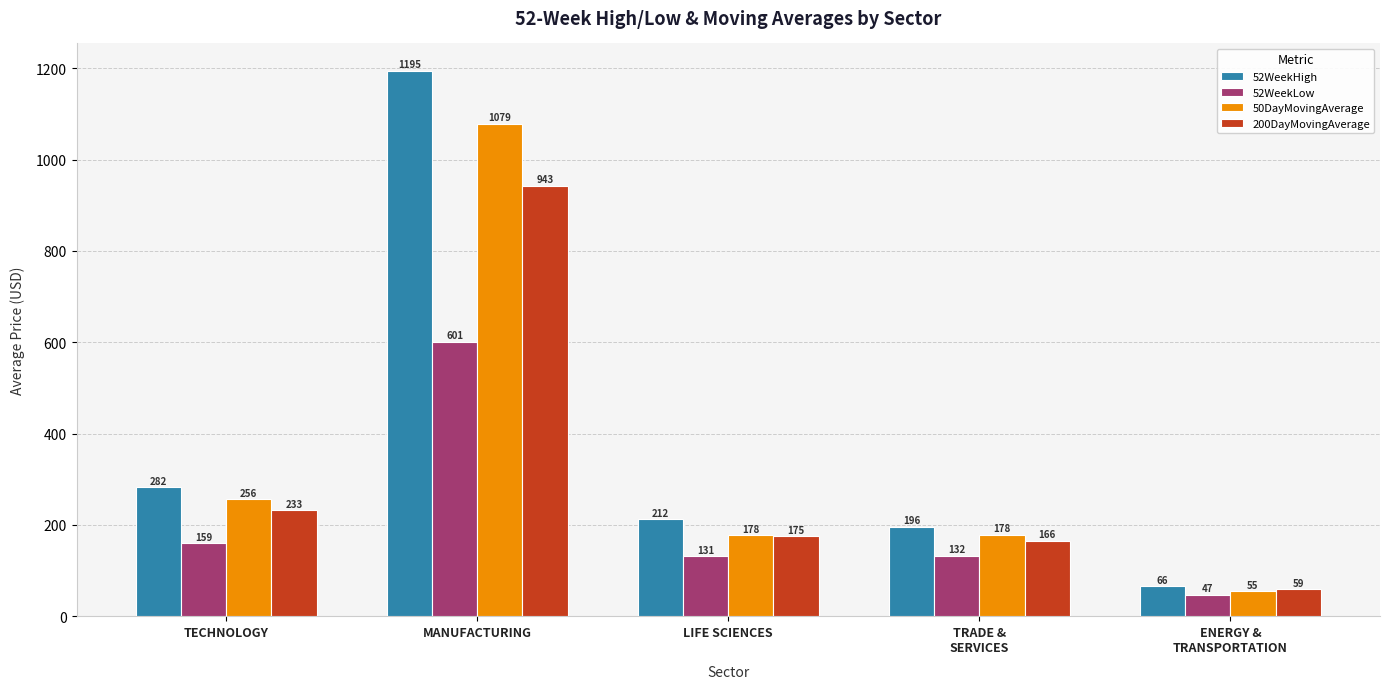

What value does the 52WeekHigh series have at MANUFACTURING?

1194.6